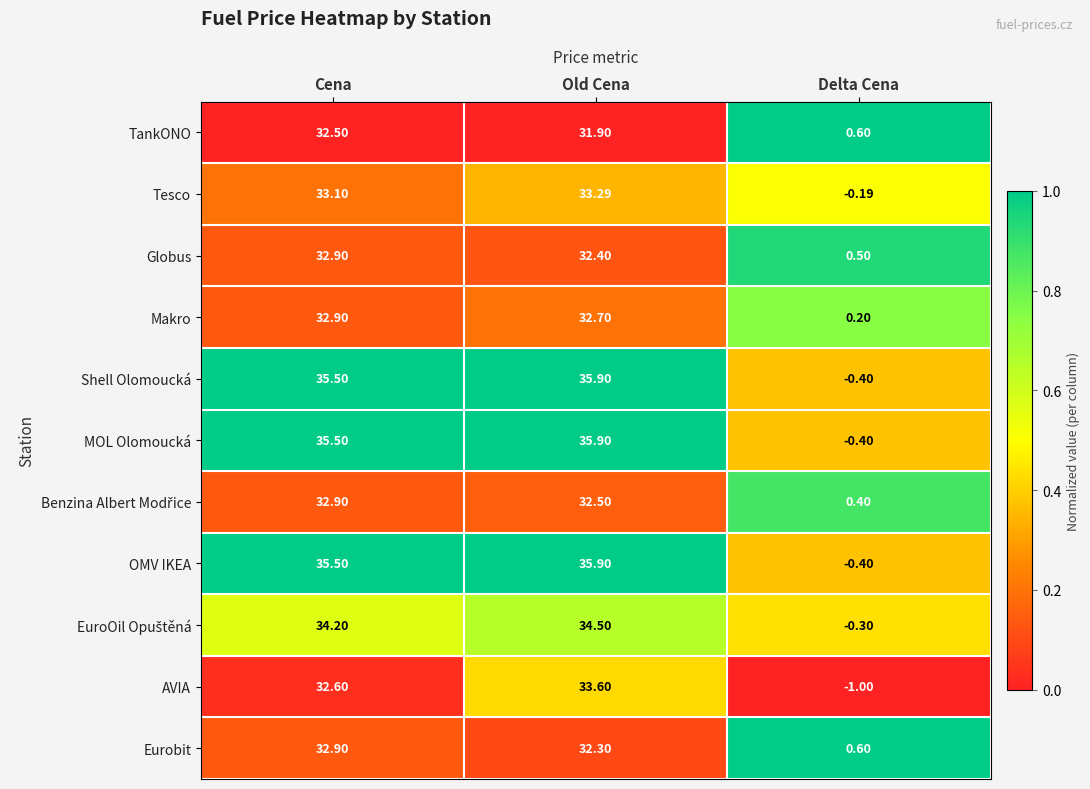

How many series are shown in this chart?

11